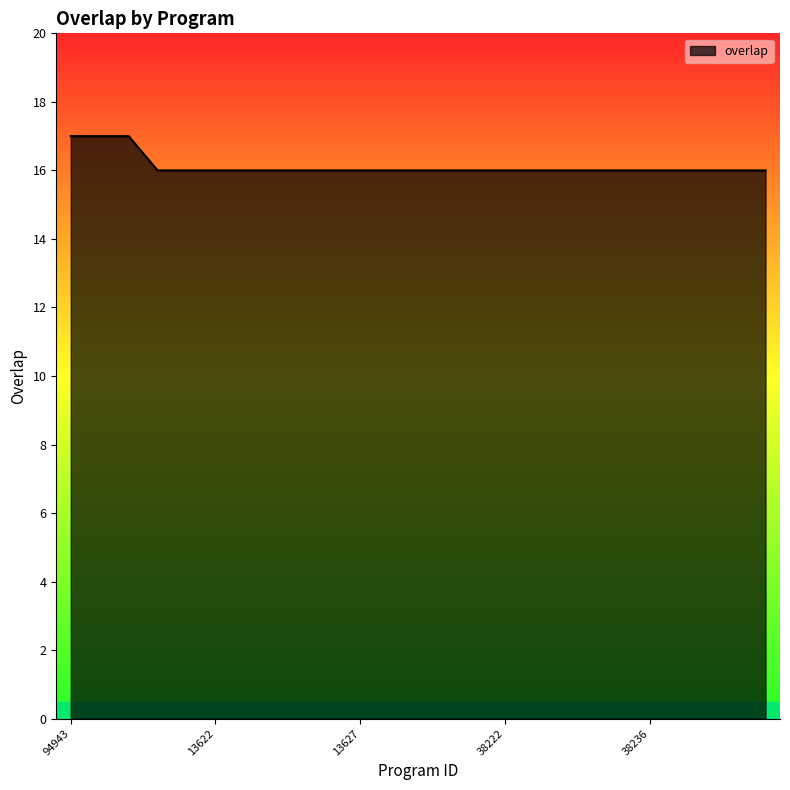

What is the minimum value shown in the chart?

16